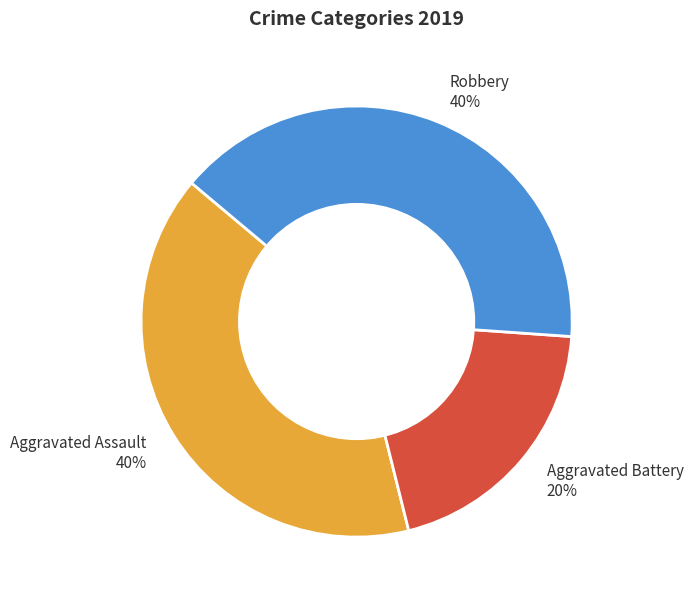

The Aggravated Battery slice represents 26% of the pie. True or false?

False